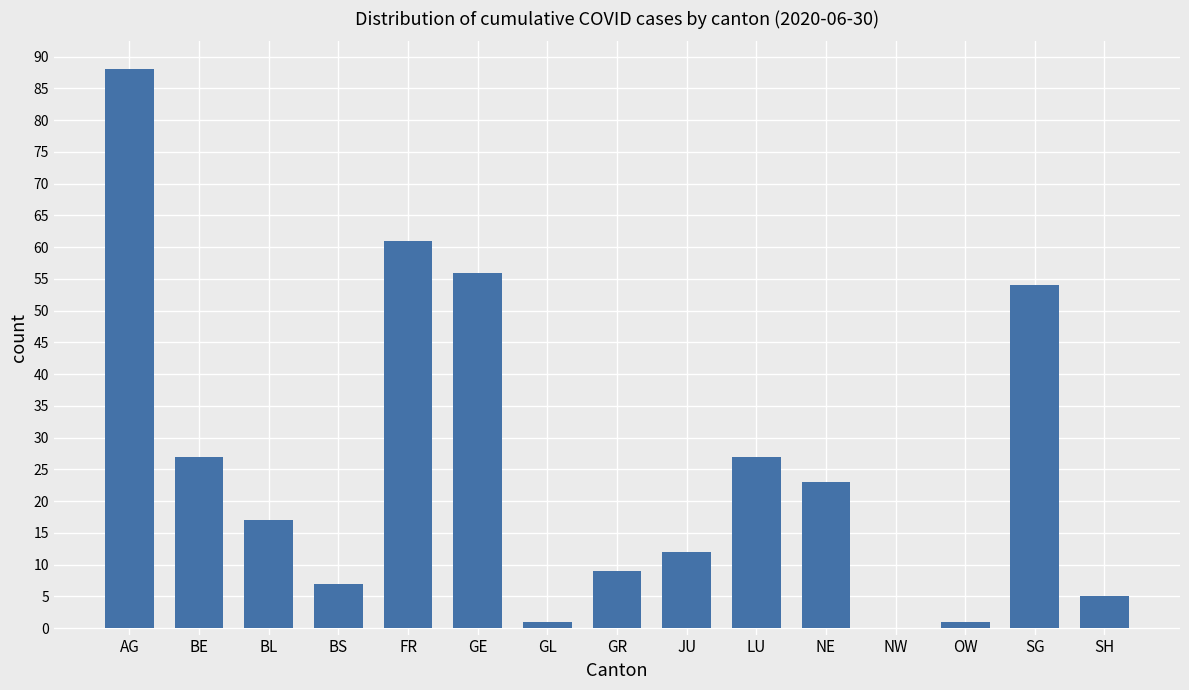

What is the ratio of the value at NE to the value at SH?

4.6